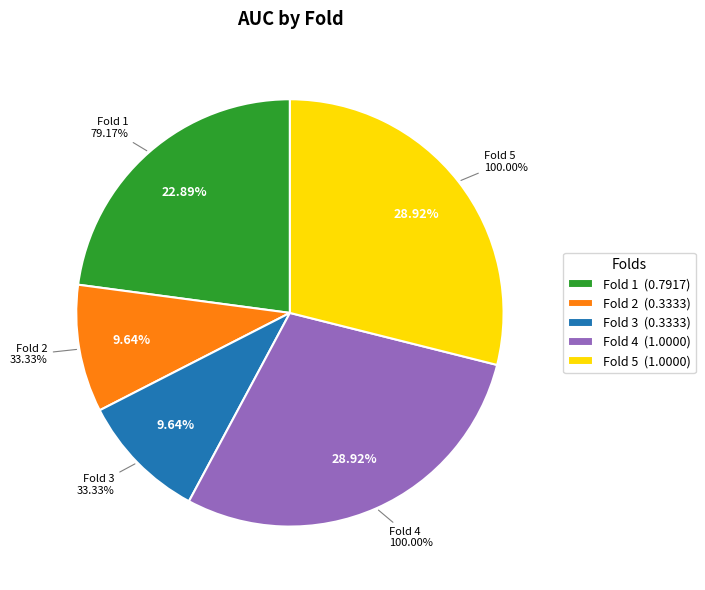

To the nearest percent, what percentage of the pie is Fold 5?

29%